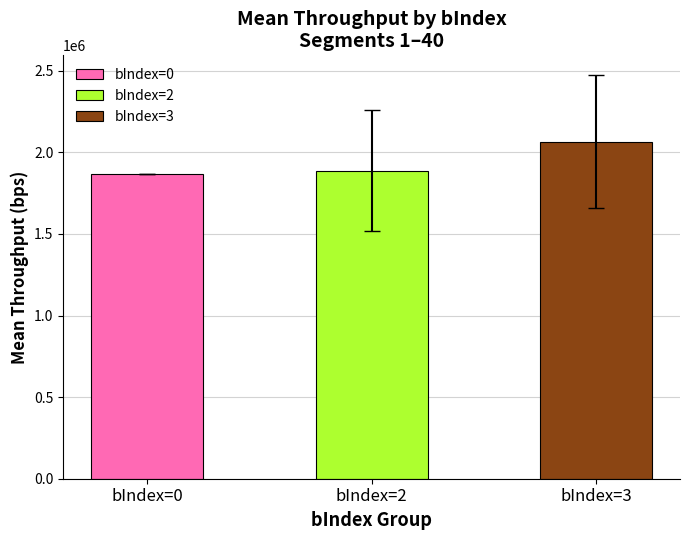

Which category has the highest value across all series?

bIndex=3